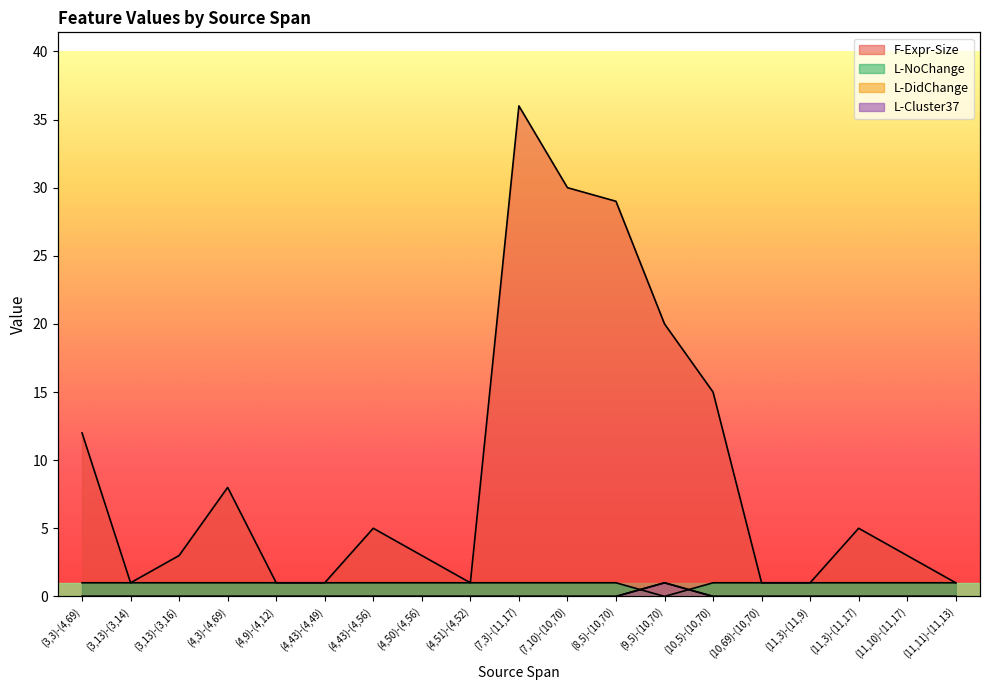

What is the spread (max minus min) of values at (3,3)-(4,69)?

12